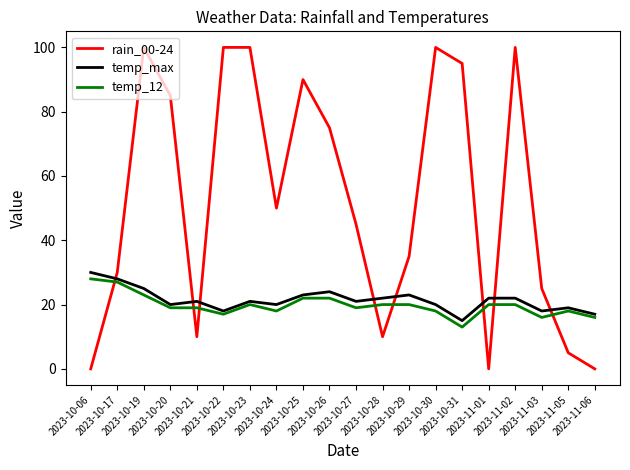

Is this an area chart (filled region under the line)?

No